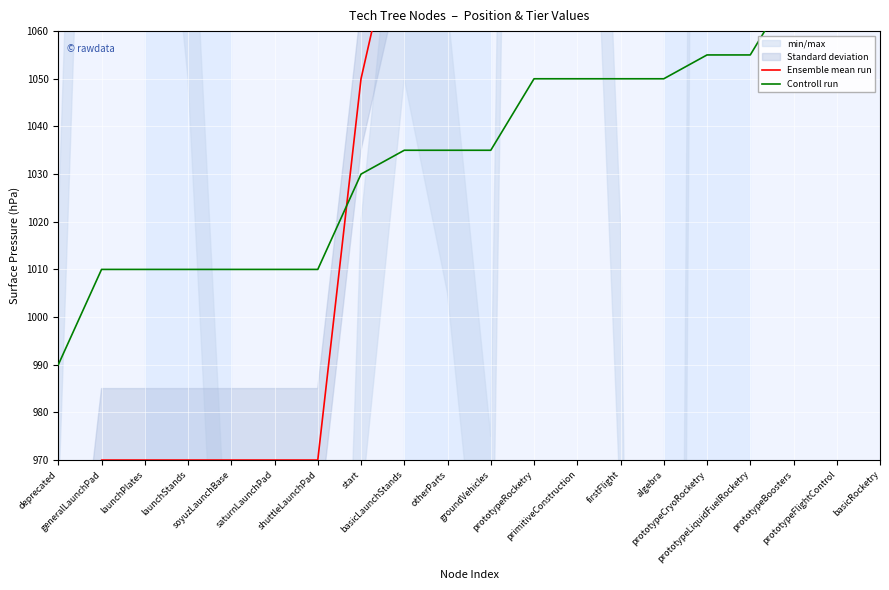

What is the greatest value displayed?

1210